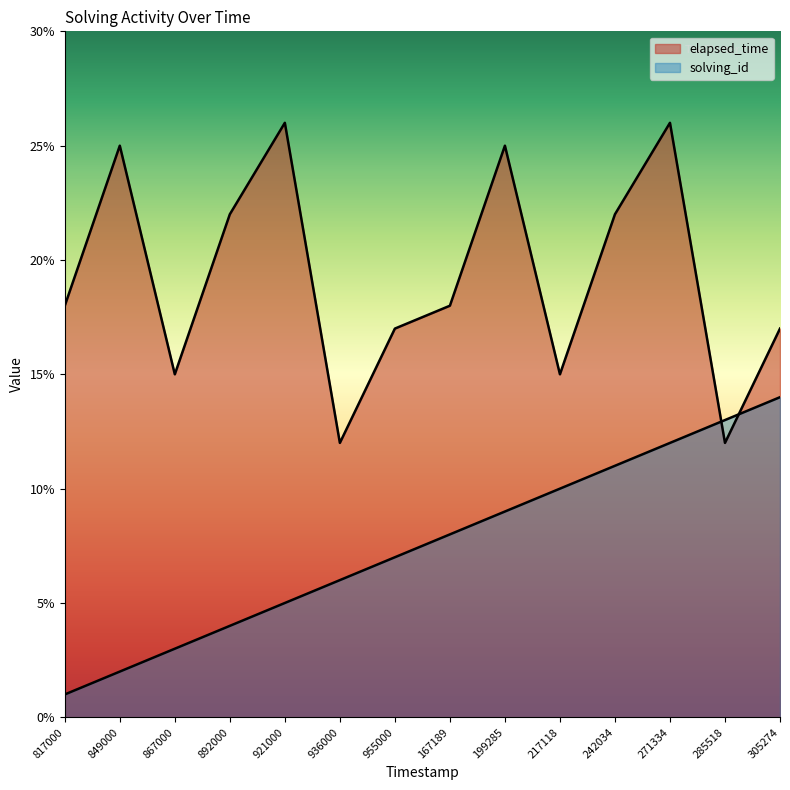

How many lines are shown in the chart?

2